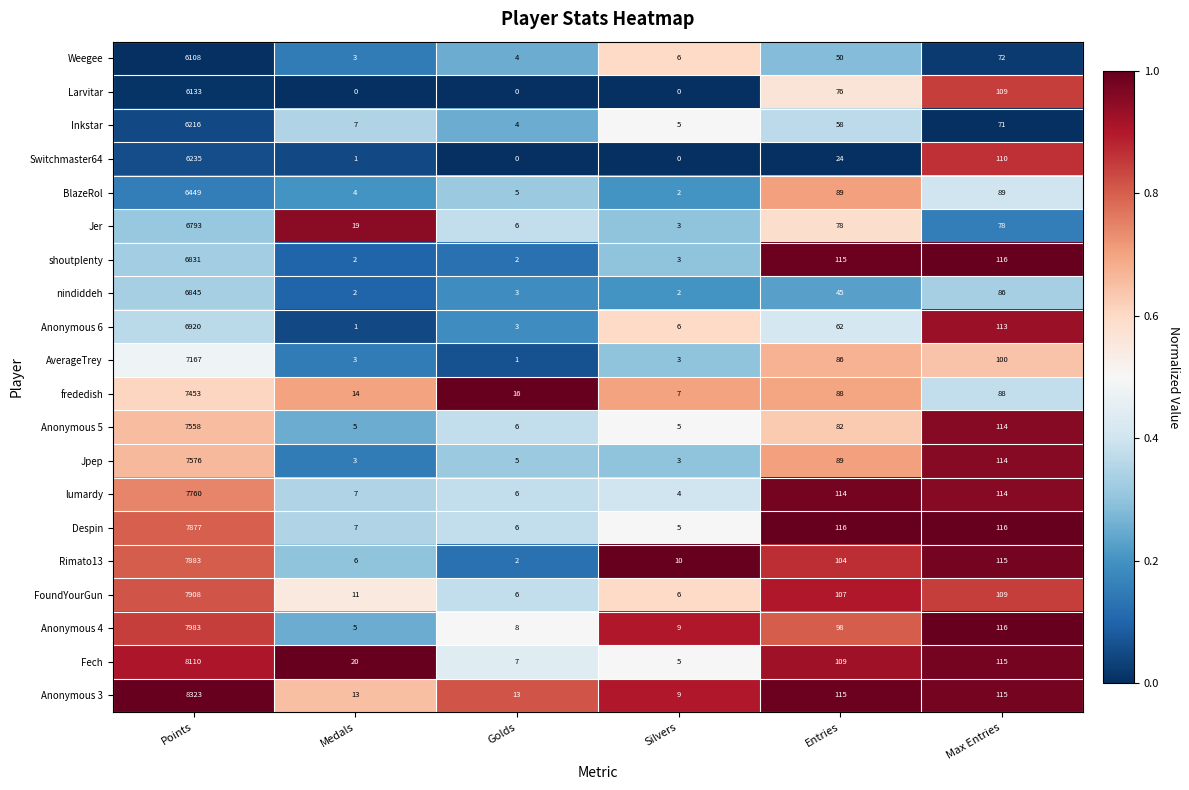

Which series has the largest total across all categories?

Anonymous 3